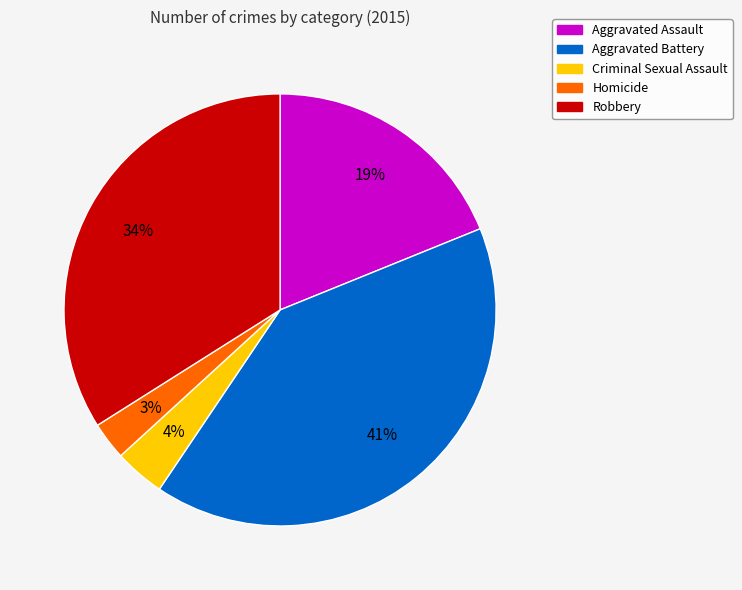

Do Aggravated Assault and Robbery together represent more than half of the pie?

Yes